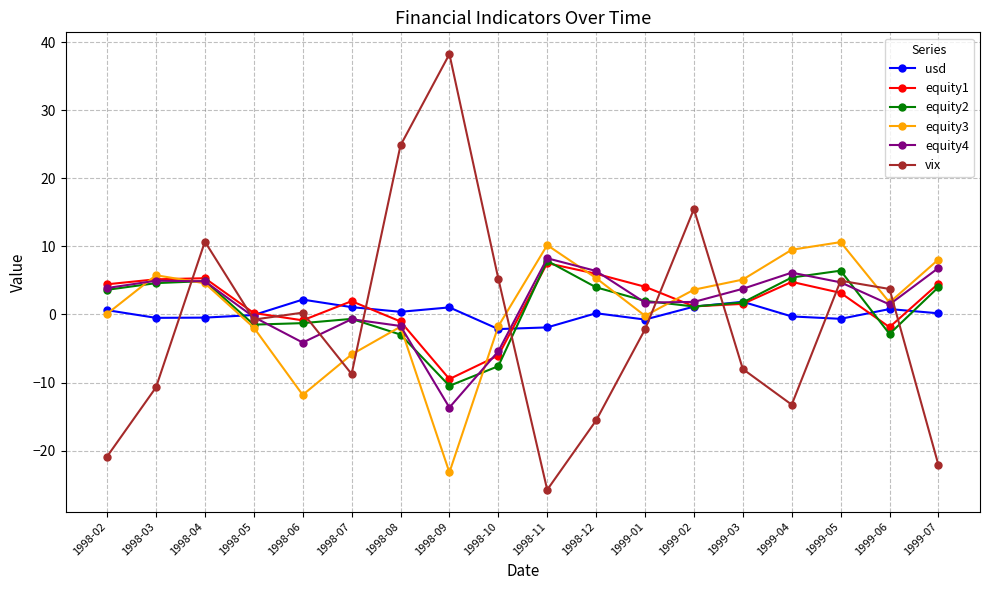

The value of vix at 1998-10 is 2.9. True or false?

False